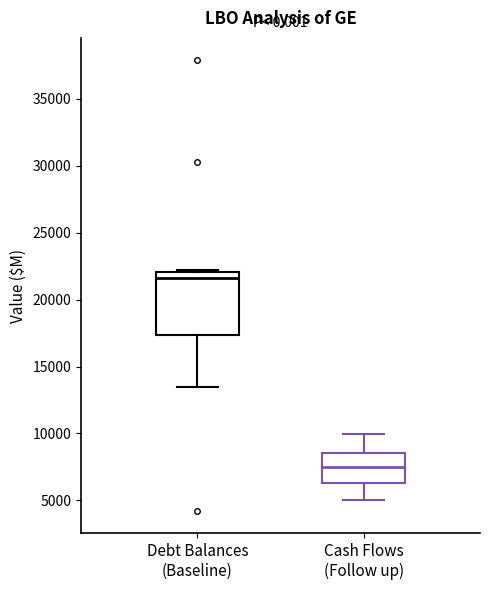

Reading left to right, transcribe this box plot: for each box, give where its median line is, the range the box spans, and where its two whiskers end, as read against the y-axis. The values are not printed on the chart, so give them approximately, as read against the axis.

Debt Balances (Baseline): median 21500, box 17500 to 22000, whiskers 13500 to 22000
Cash Flows (Follow up): median 7500, box 6500 to 8500, whiskers 5000 to 10000